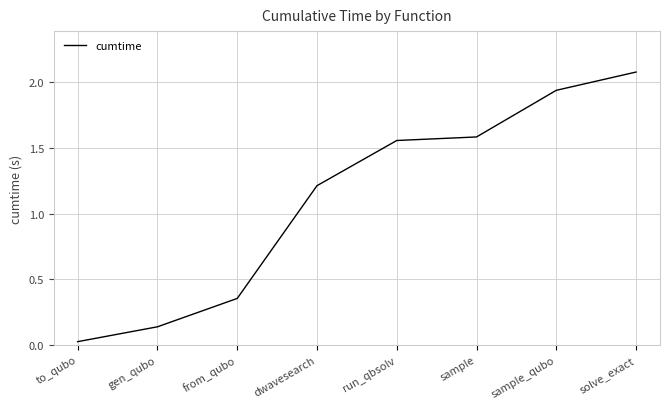

How many lines are shown in the chart?

1